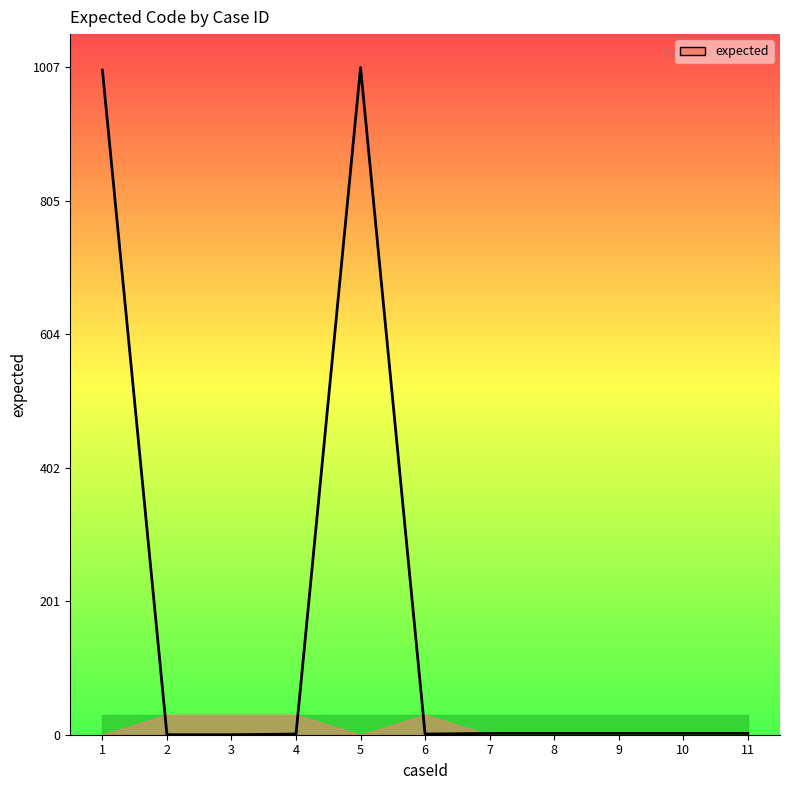

What is the maximum value shown in the chart?

1007